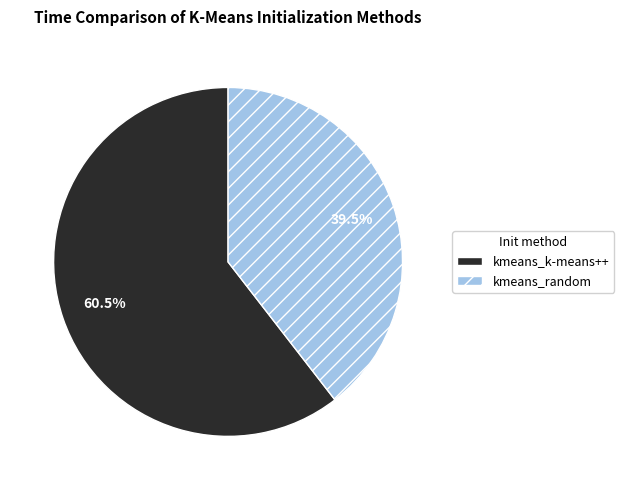

Does kmeans_k-means++ represent more than half of the total?

Yes